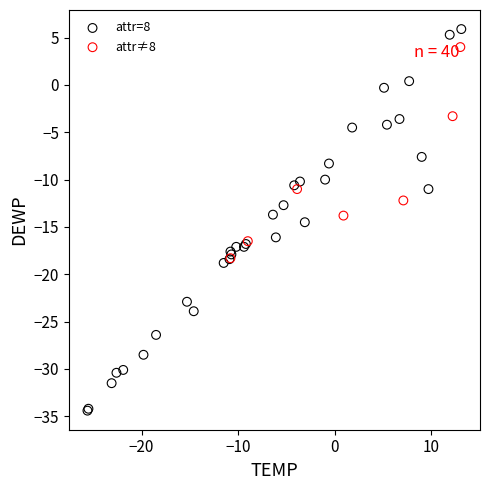

Which series contains the highest Y value?

attr=8